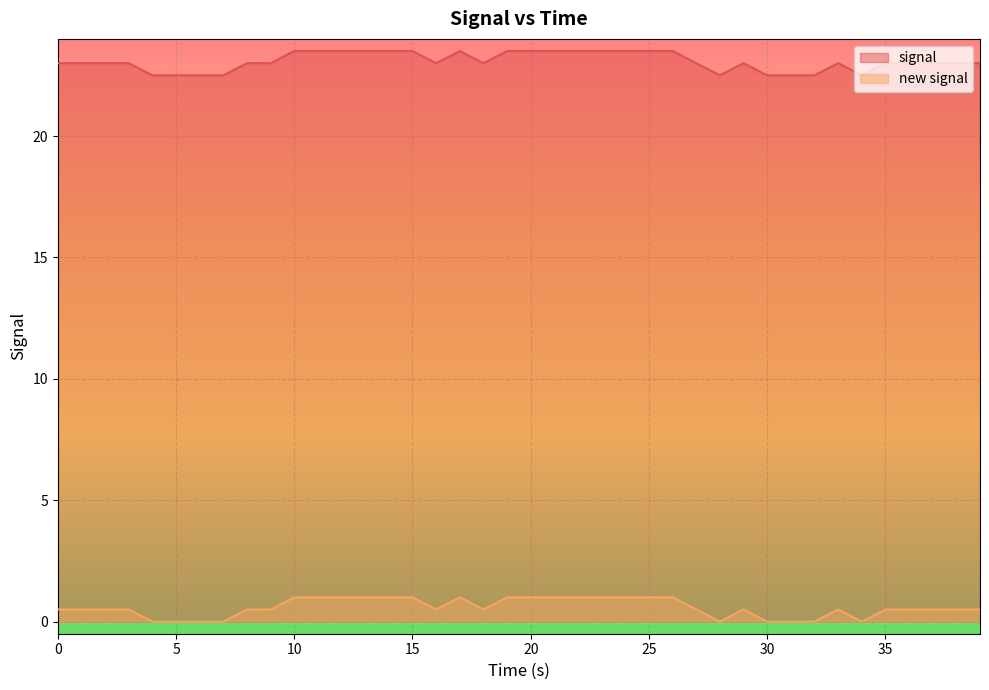

Where is the first local minimum for new signal?

16